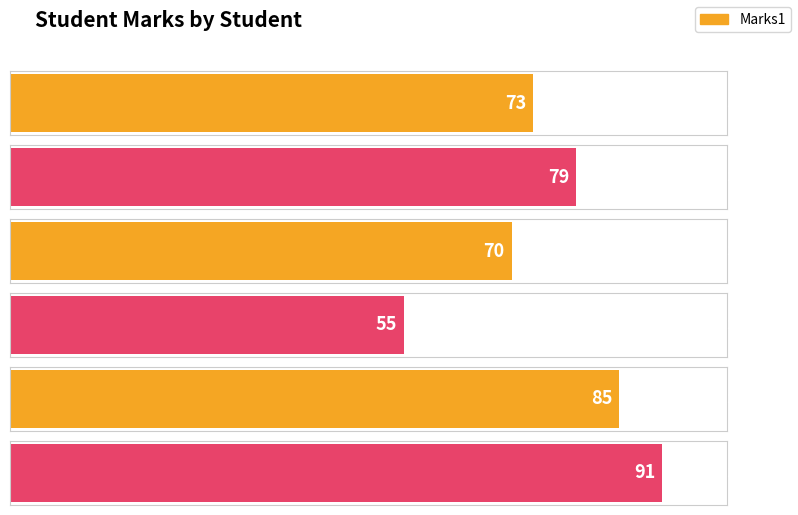

What is the change in value from S1 (18) to S6 (19)?

+18